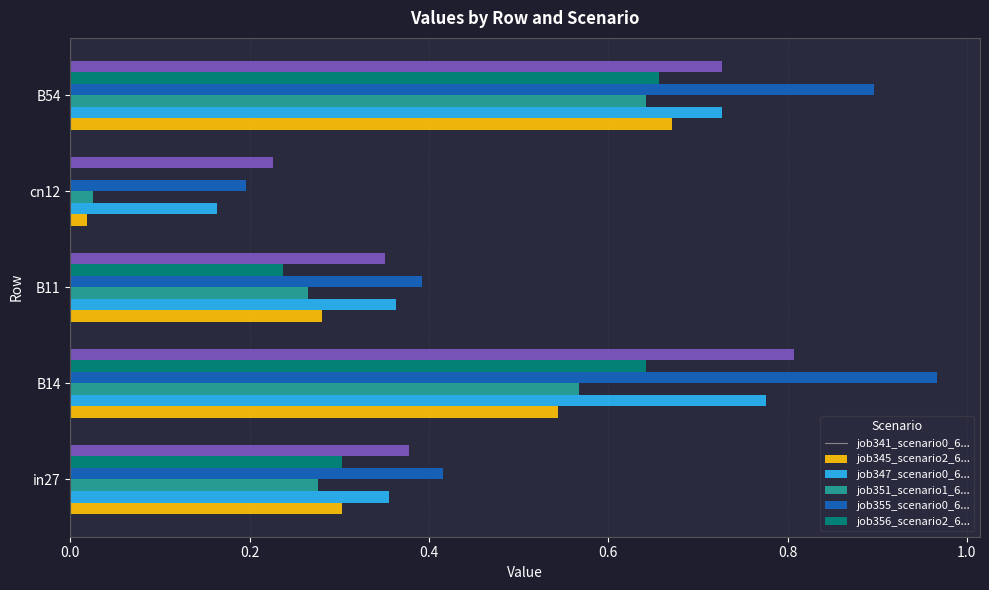

What is the total value across all series at B11?

1.9